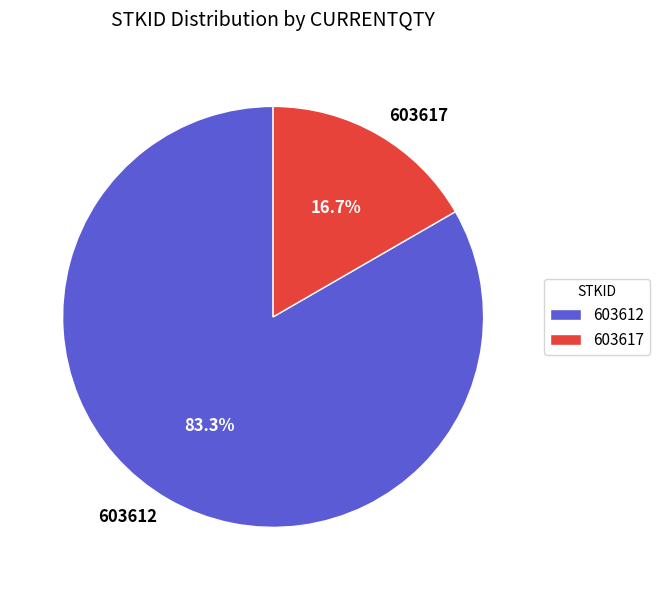

Is it true that 603617 is 11% of the pie?

False